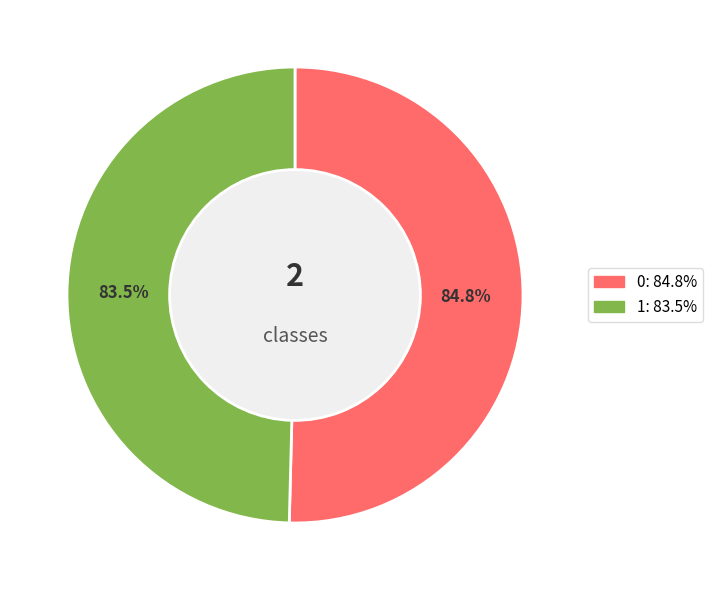

To the nearest percent, what is the difference between the largest and smallest slice percentages?

1%